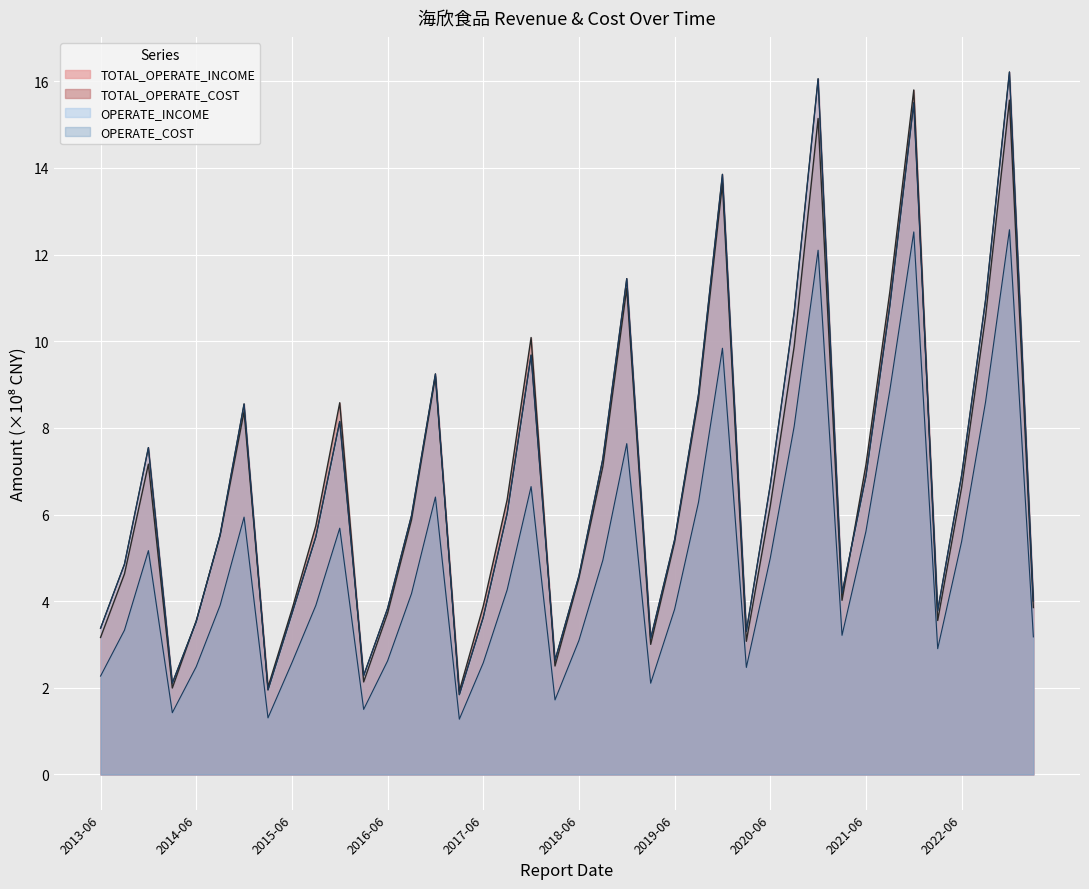

List the labels in order of OPERATE_INCOME value, smallest first.

2017-03-31, 2015-03-31, 2014-03-31, 2016-03-31, 2018-03-31, 2019-03-31, 2020-03-31, 2013-06-30, 2014-06-30, 2017-06-30, 2015-06-30, 2022-03-31, 2016-06-30, 2023-03-31, 2021-03-31, 2018-06-30, 2013-09-30, 2019-06-30, 2015-09-30, 2014-09-30, 2016-09-30, 2017-09-30, 2020-06-30, 2021-06-30, 2022-06-30, 2018-09-30, 2013-12-31, 2015-12-31, 2014-12-31, 2019-09-30, 2016-12-31, 2017-12-31, 2020-09-30, 2021-09-30, 2022-09-30, 2018-12-31, 2019-12-31, 2021-12-31, 2020-12-31, 2022-12-31